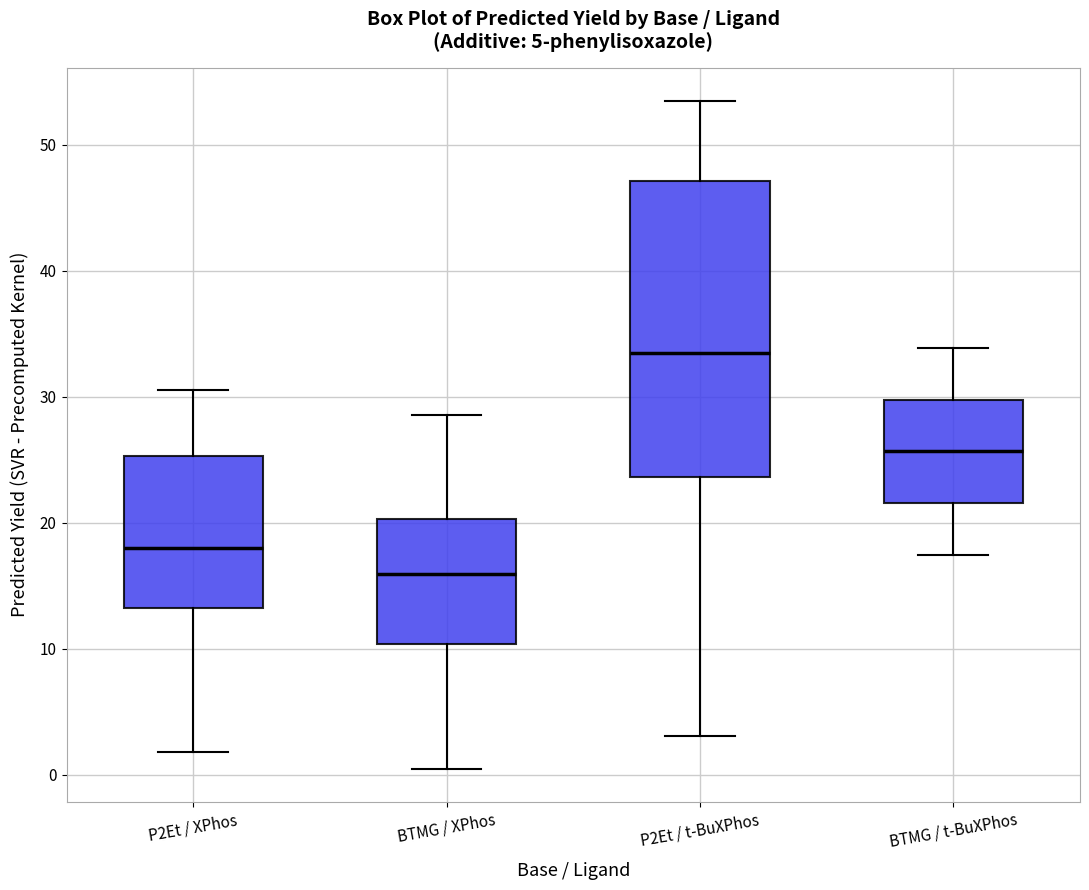

Which box has the lowest median line?

BTMG / XPhos